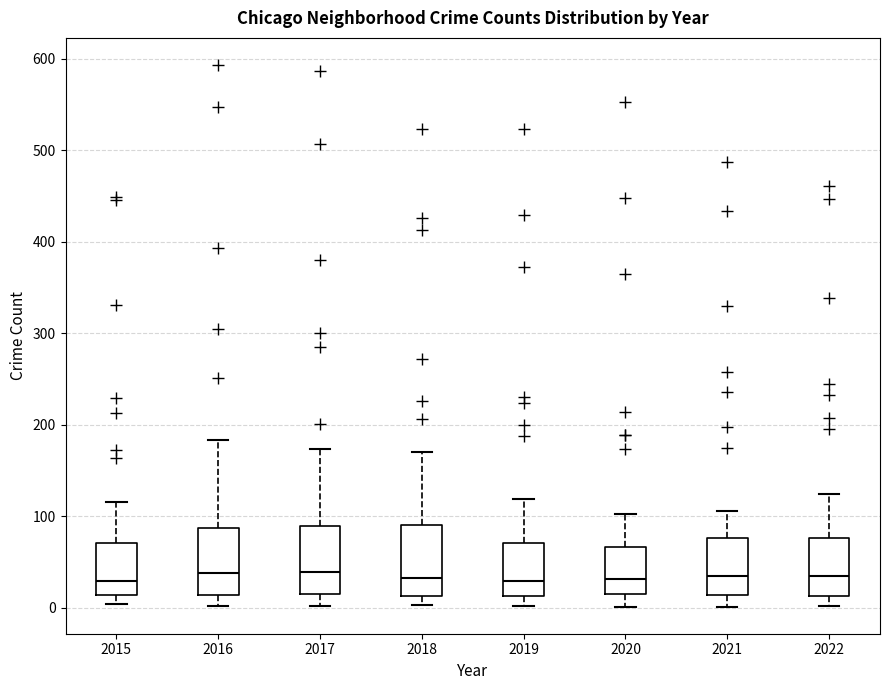

Where is the upper edge of the box at x = 2019 on the y-axis? The values are not printed on the chart, so give them approximately, as read against the axis.

70